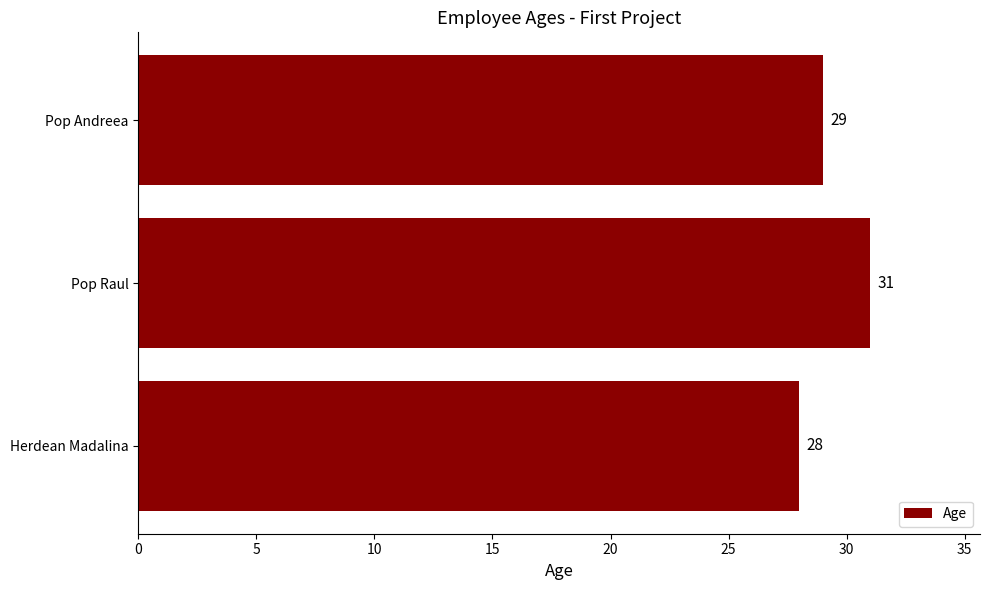

Count the number of categories in the chart.

3